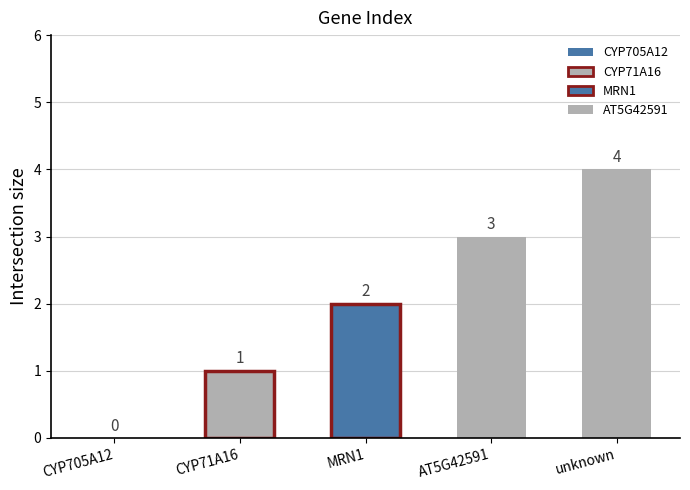

Reading right to left, what are all the values shown in this chart?

4	3	2	1	0